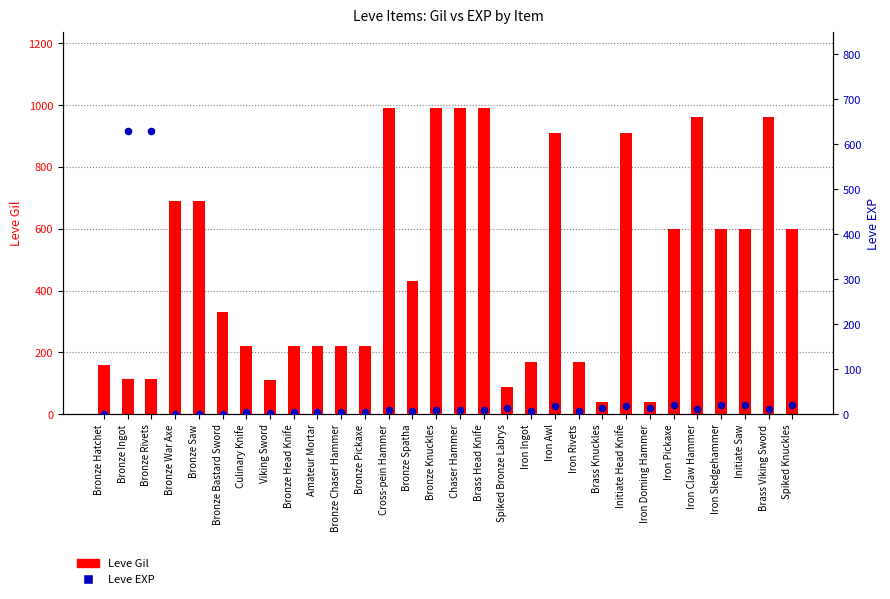

At how many categories does at least one series exceed 981?

4